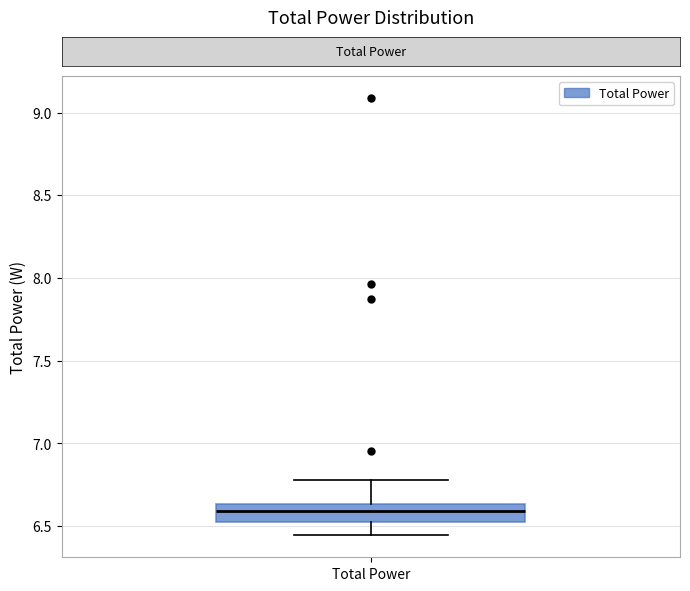

Transcribe this box plot: give where the median line is, the range the box spans, and where the two whiskers end, as read against the y-axis. The values are not printed on the chart, so give them approximately, as read against the axis.

median 6.60, box 6.55 to 6.65, whiskers 6.45 to 6.80